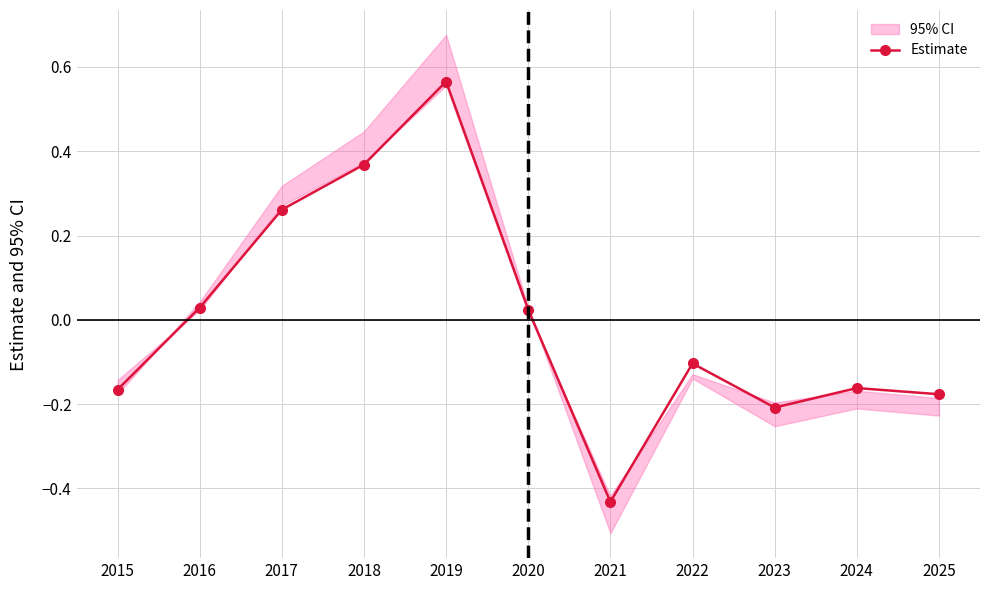

The chart shows a value of 0.0 at 2020. True or false?

False